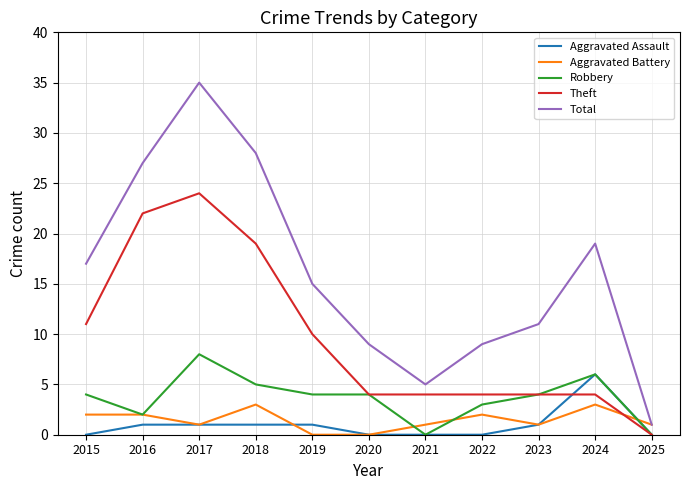

Reading left to right, extract all data points from this chart.

Aggravated Assault: 0	1	1	1	1	0	0	0	1	6	0
Aggravated Battery: 2	2	1	3	0	0	1	2	1	3	1
Robbery: 4	2	8	5	4	4	0	3	4	6	0
Theft: 11	22	24	19	10	4	4	4	4	4	0
Total: 17	27	35	28	15	9	5	9	11	19	1